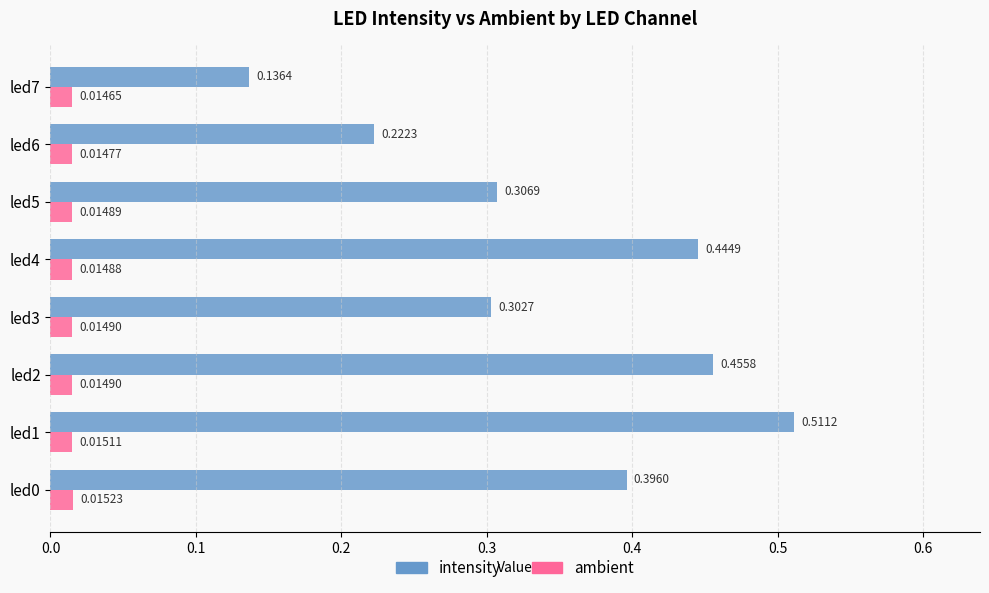

Which series has the widest spread of values?

intensity